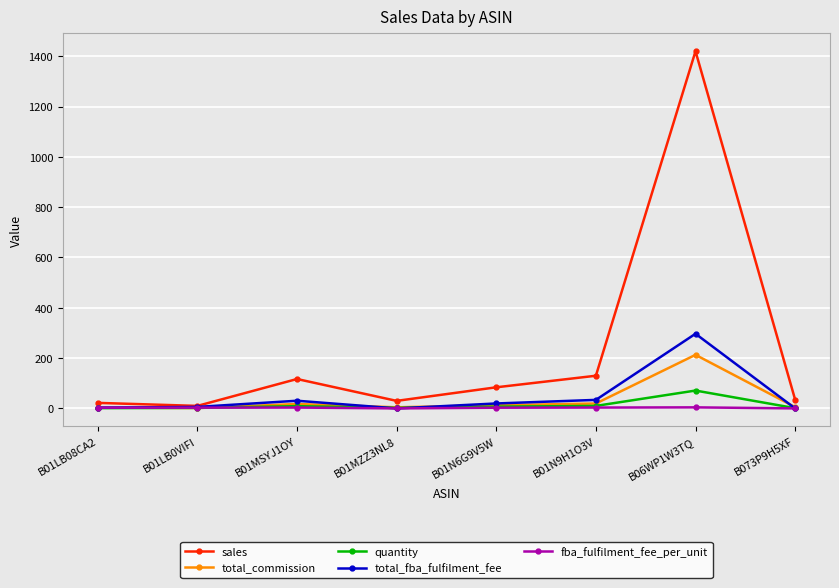

How many series are shown in this chart?

5